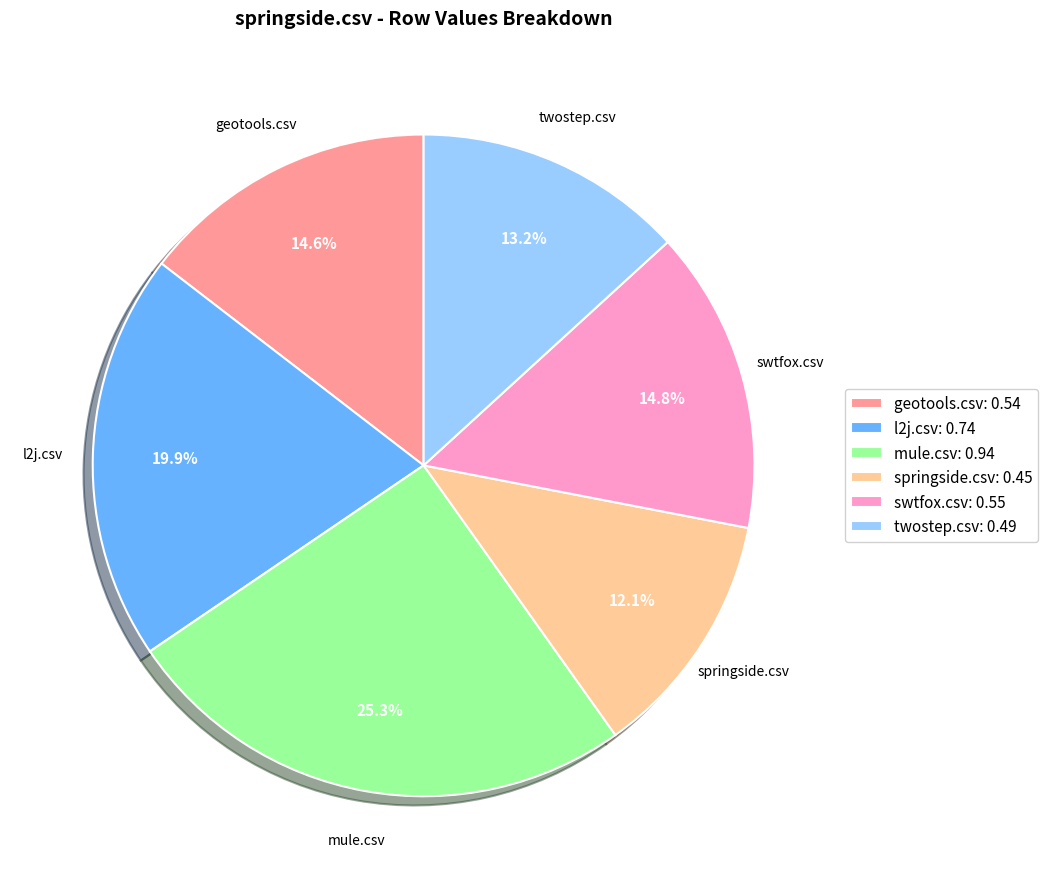

What percentage do geotools.csv and swtfox.csv together represent?

29.4%